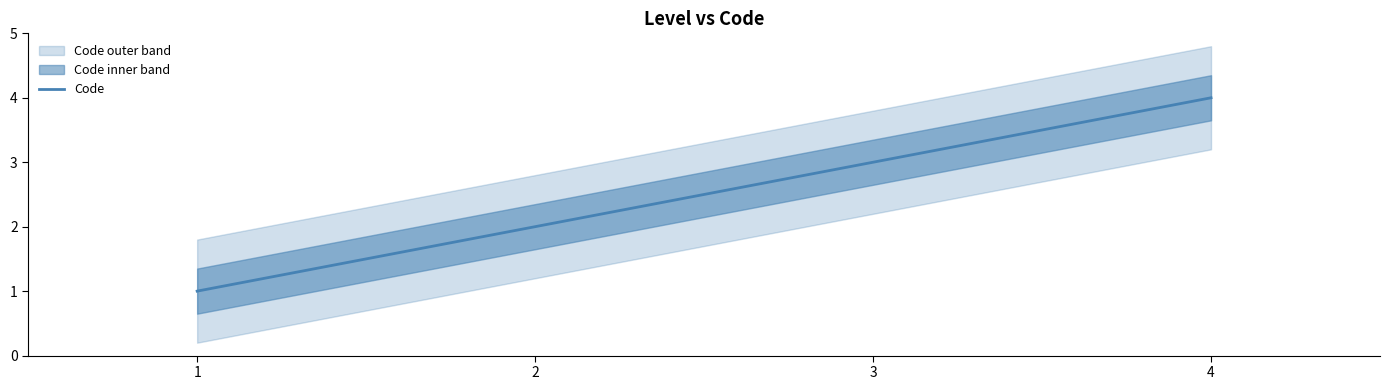

What is the sum of the values at 2 and 3?

5